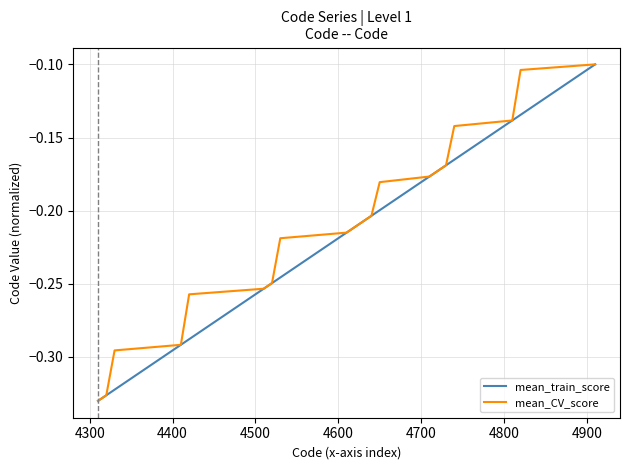

Is this an area chart (filled region under the line)?

No